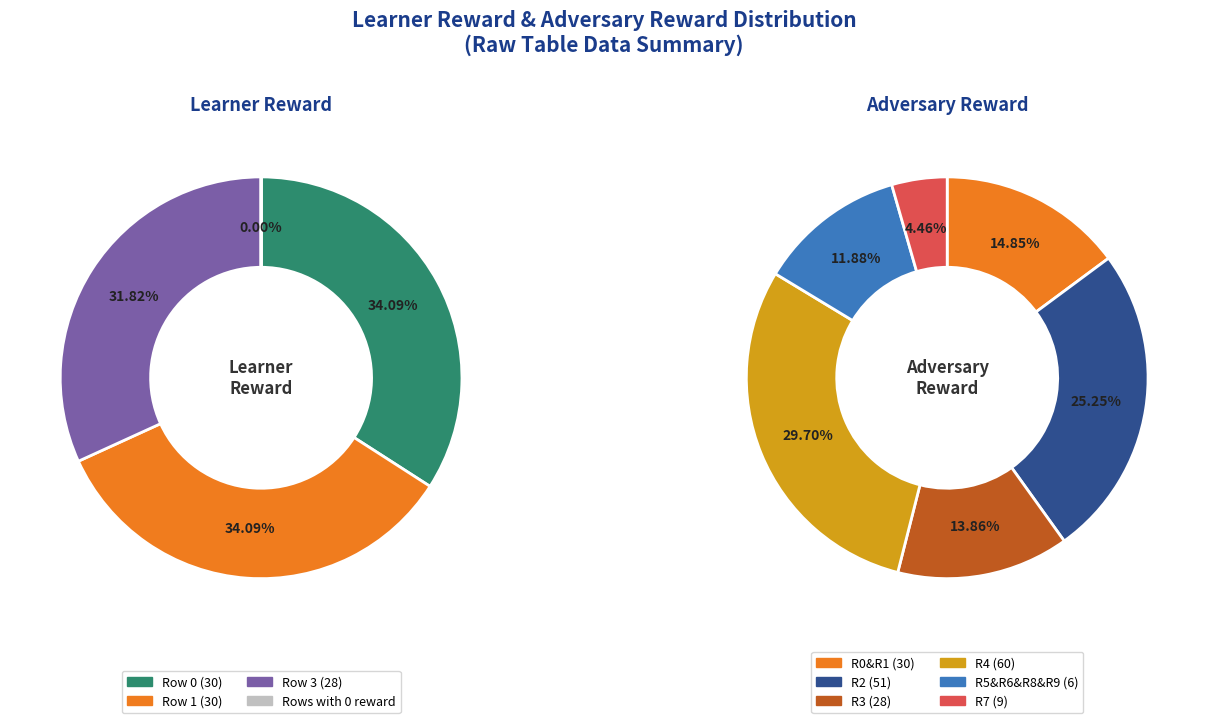

Is there a majority slice in this chart?

No